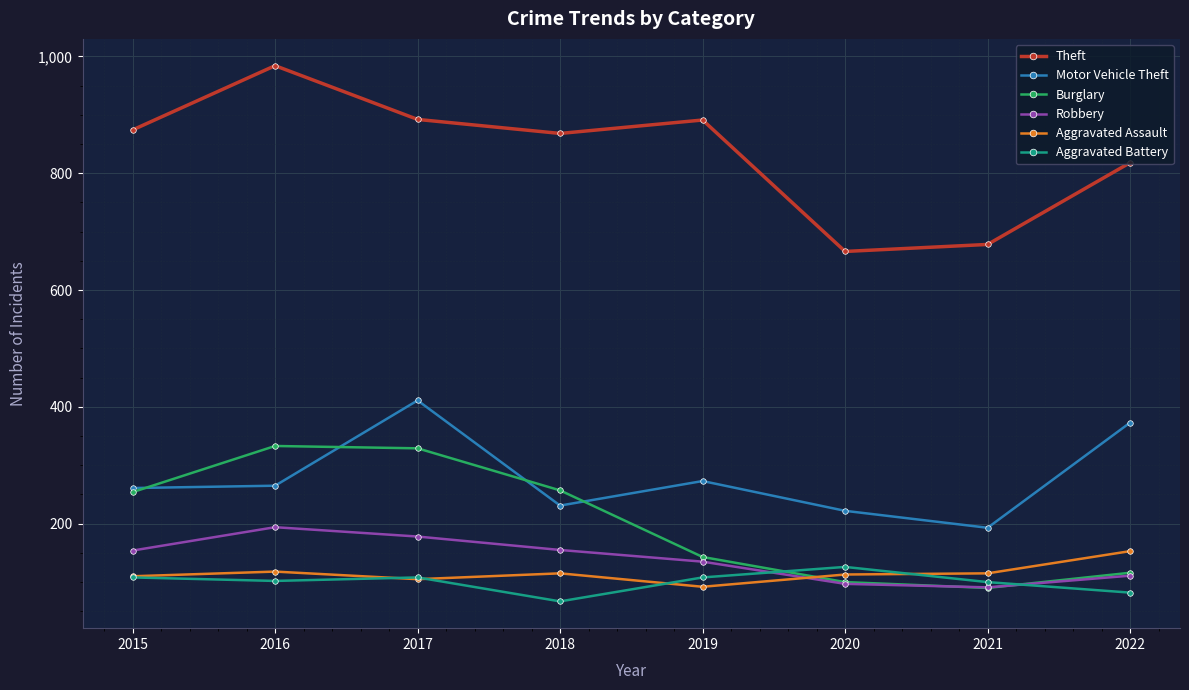

How many data points in Motor Vehicle Theft are less than 265?

4